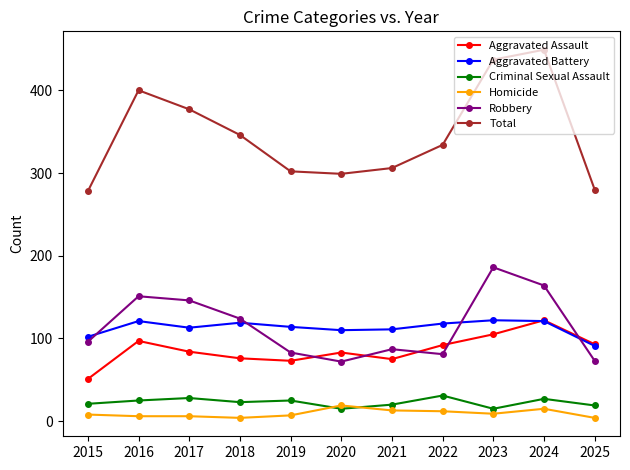

The Criminal Sexual Assault series shows 25 at 2019. True or false?

True